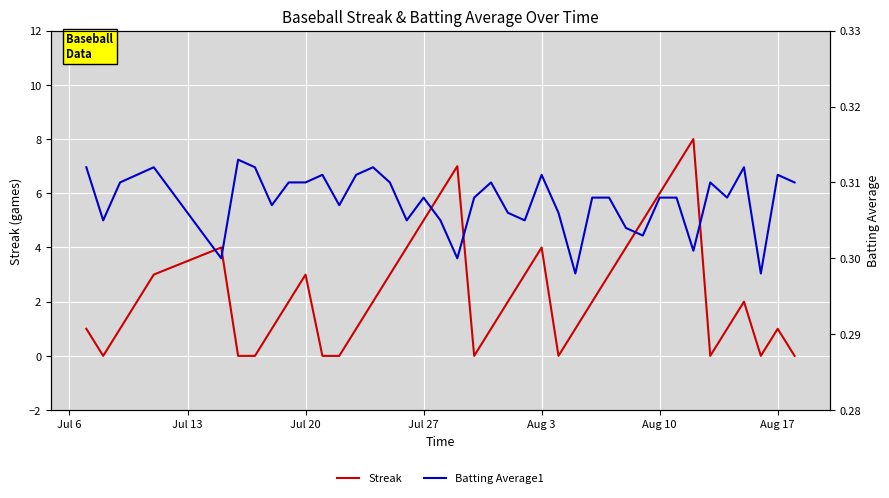

What is the maximum value for Streak?

8